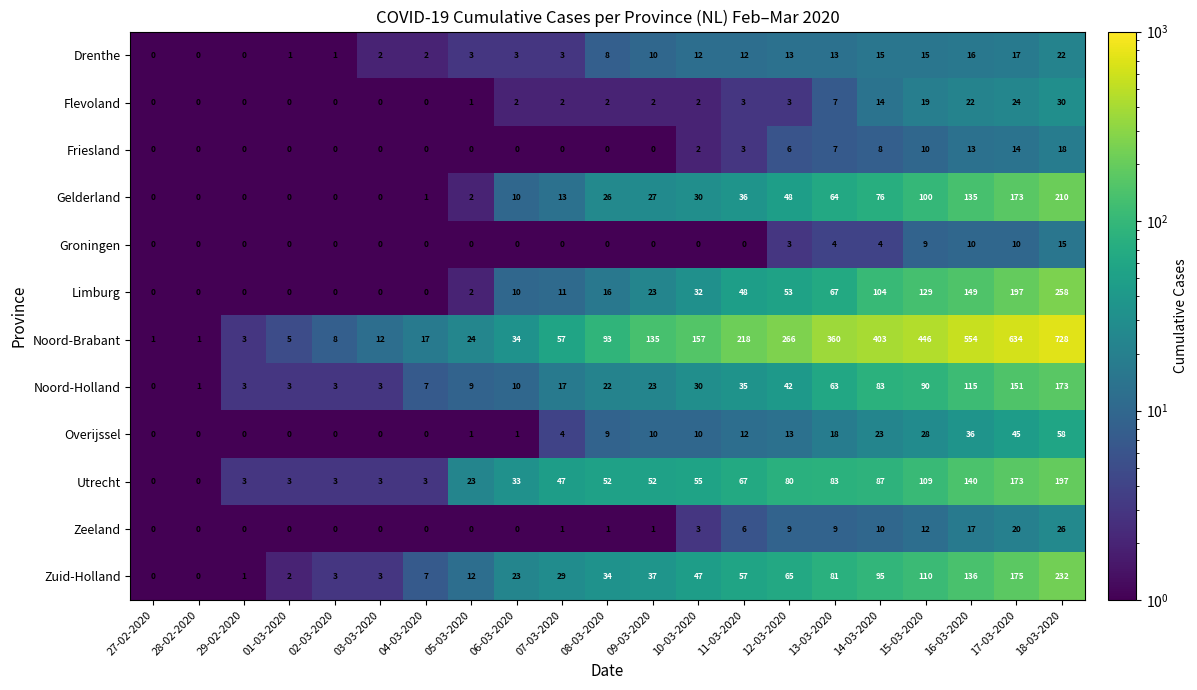

At 14-03-2020, list the series in order from smallest to largest.

Groningen, Friesland, Zeeland, Flevoland, Drenthe, Overijssel, Gelderland, Noord-Holland, Utrecht, Zuid-Holland, Limburg, Noord-Brabant